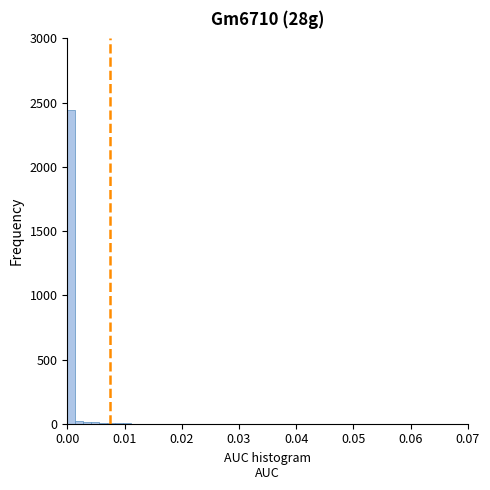

Around what value on the x-axis is the tallest bar? Give the approximate position of its centre, as read against the axis.

0.001